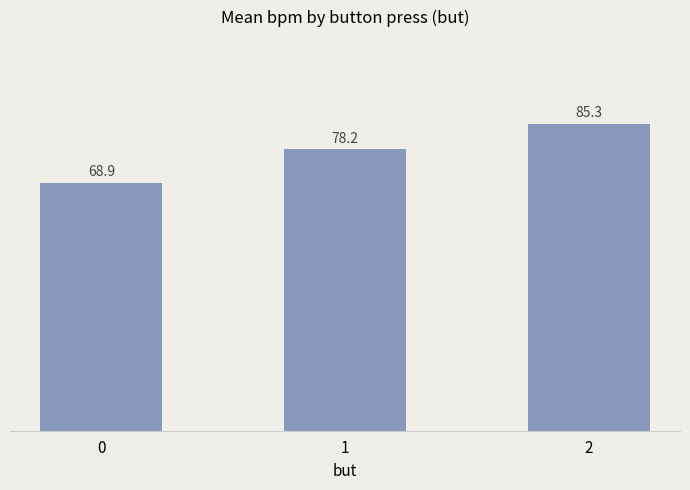

The value at 2 is 85.3. True or false?

True